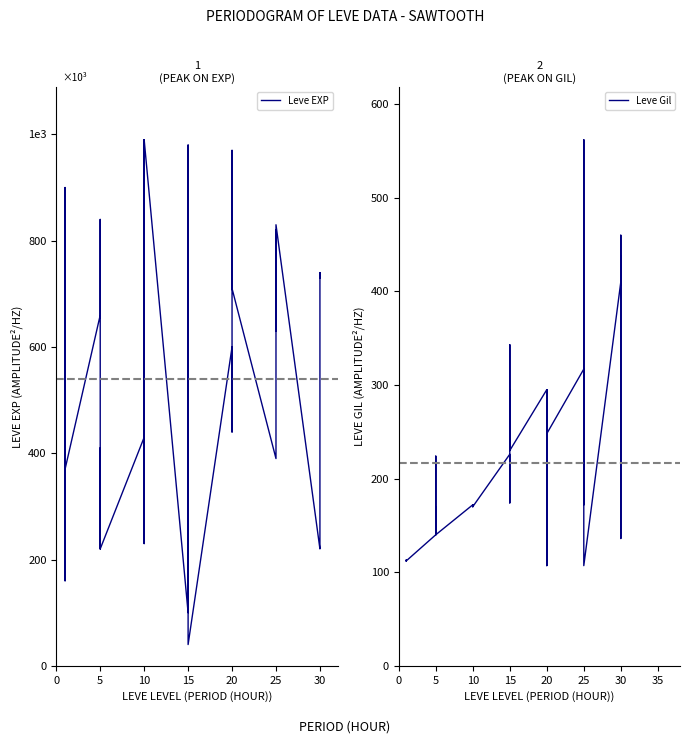

In Leve EXP, how many points are higher than both neighbors (excluding endpoints)?

14